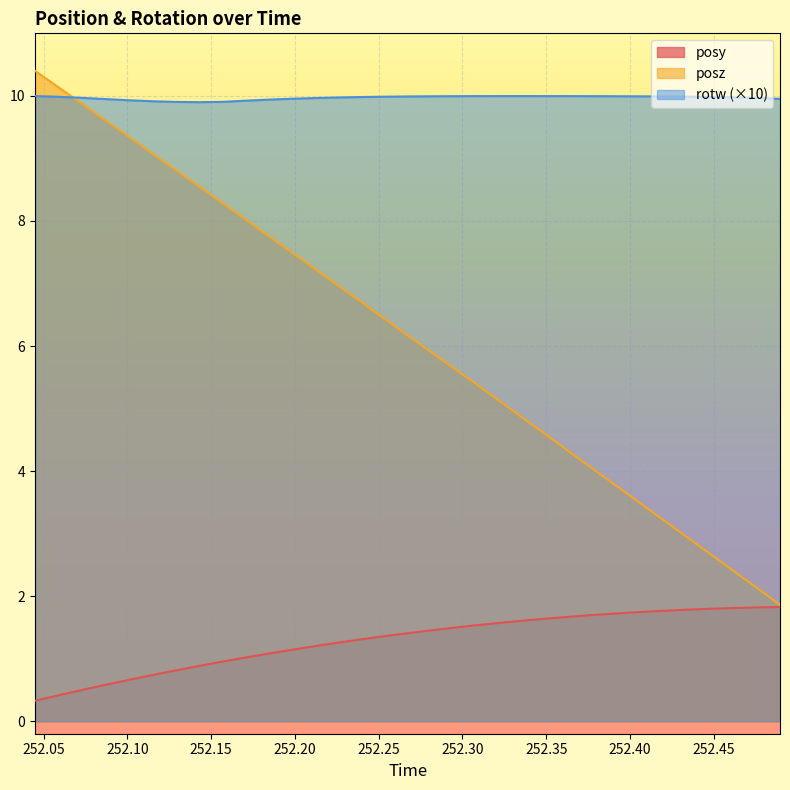

At which label does posy first exceed 1?

252.1703